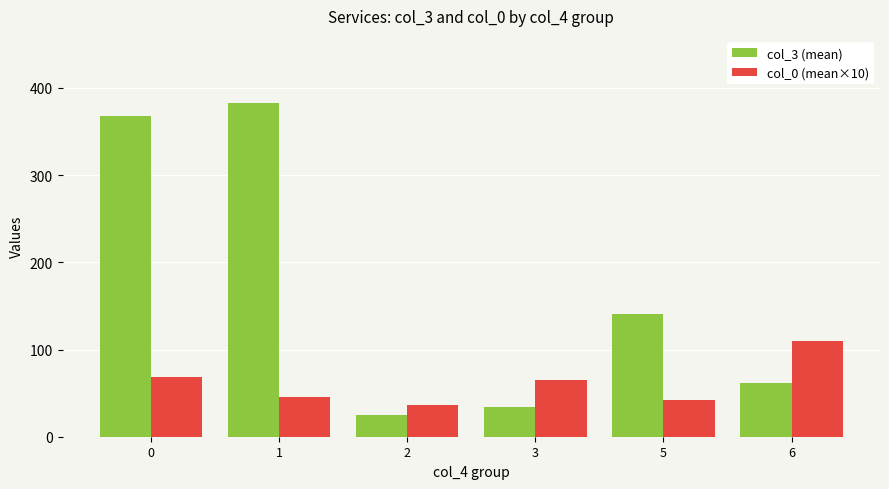

Read the col_3 (mean) value at 6, to the nearest 5.

60